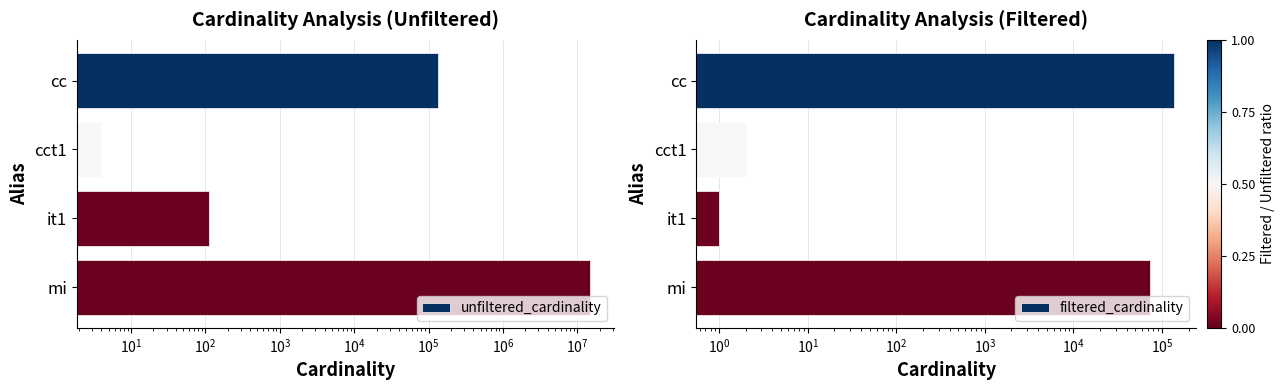

At cct1, list the series in order from smallest to largest.

filtered_cardinality, unfiltered_cardinality